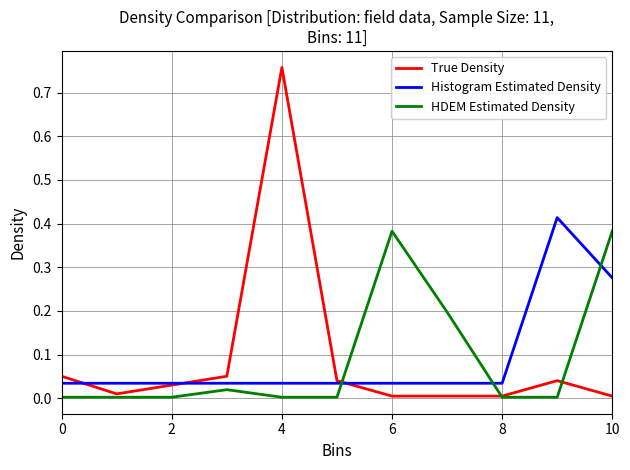

What are all the series names shown in the legend?

True Density, Histogram Estimated Density, HDEM Estimated Density